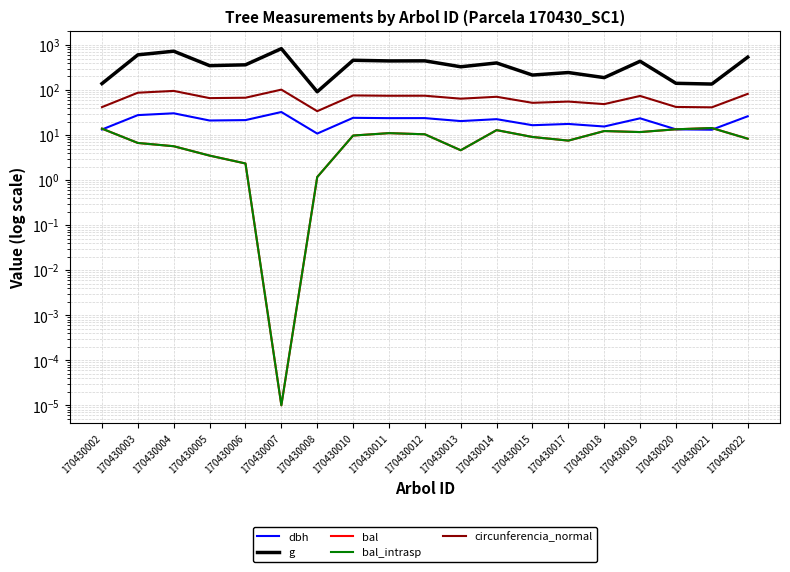

How many lines are shown in the chart?

5